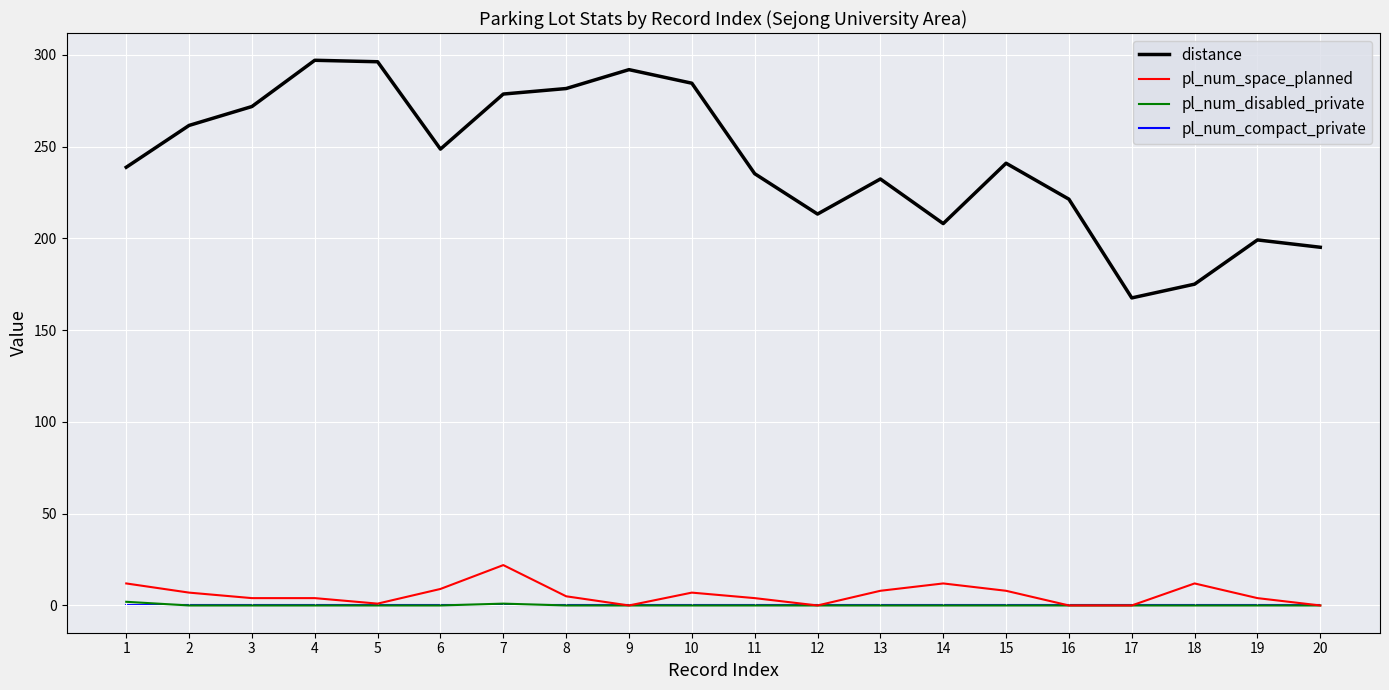

What is the difference between the highest and lowest values at 16?

221.4